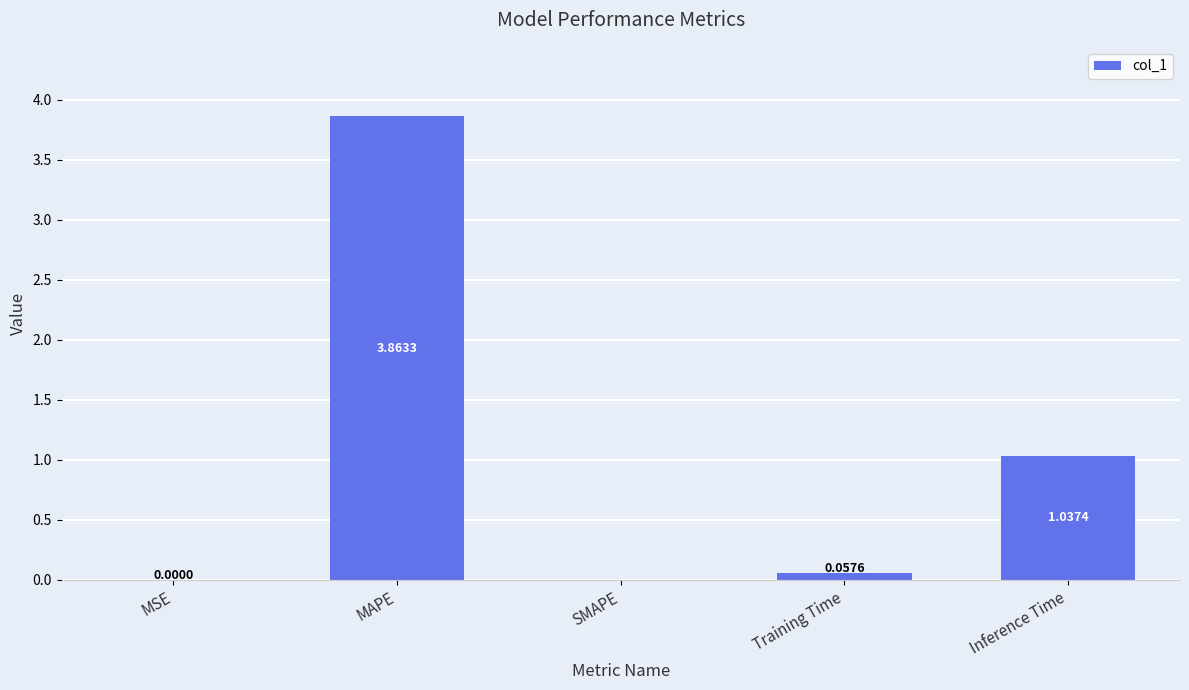

What is the sum of all values?

5.0